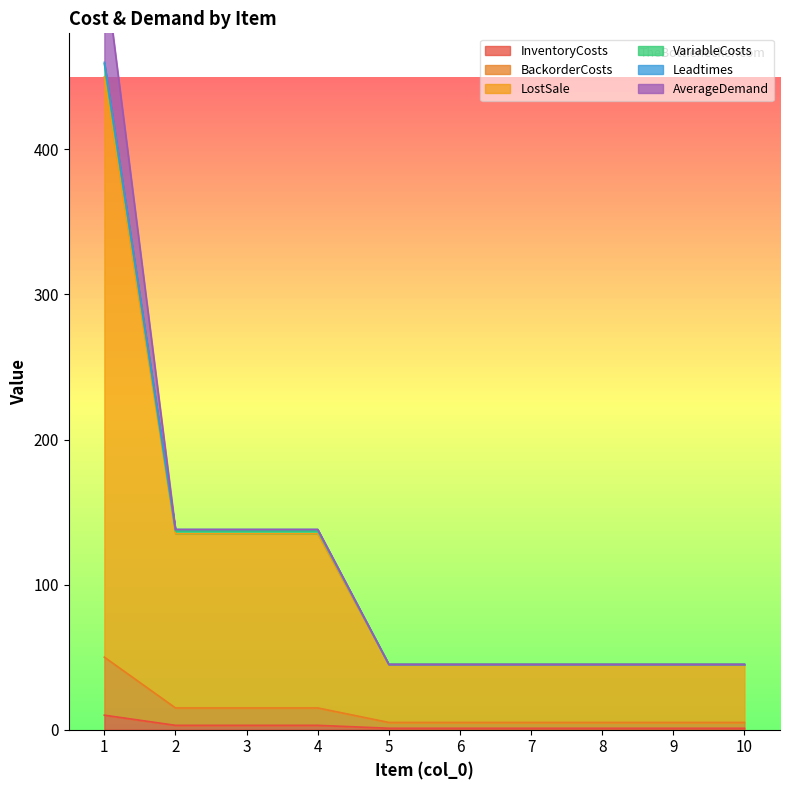

Does the chart display data point markers on the line(s)?

No